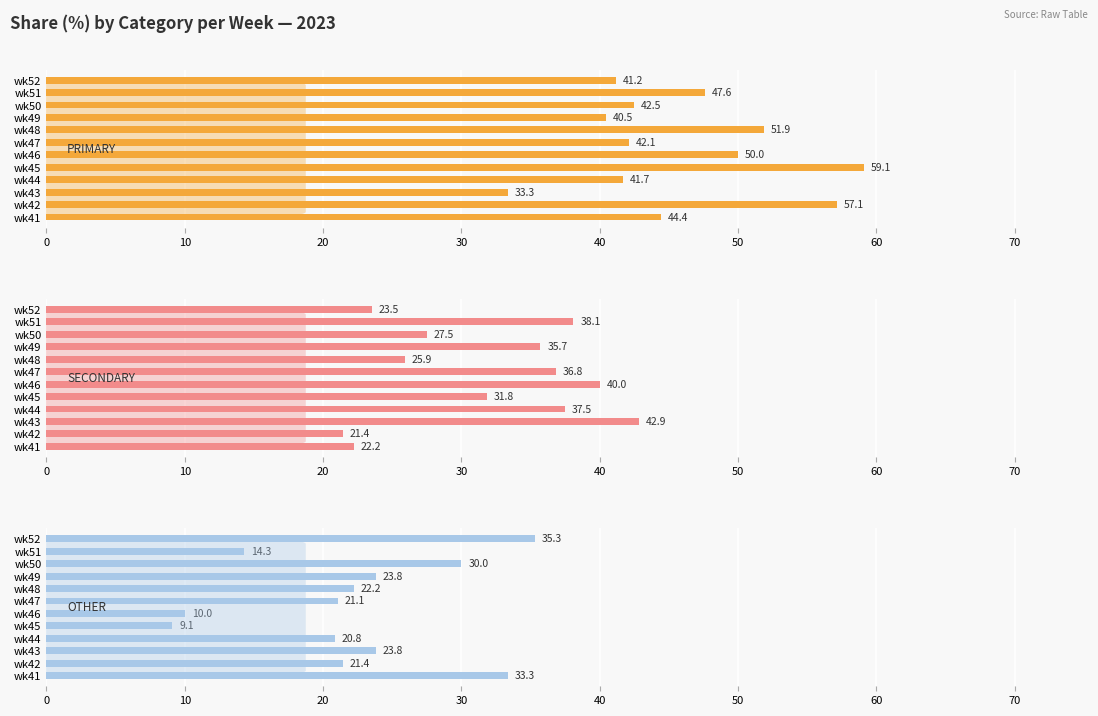

What are all the series names shown in the legend?

PRIMARY, SECONDARY, OTHER